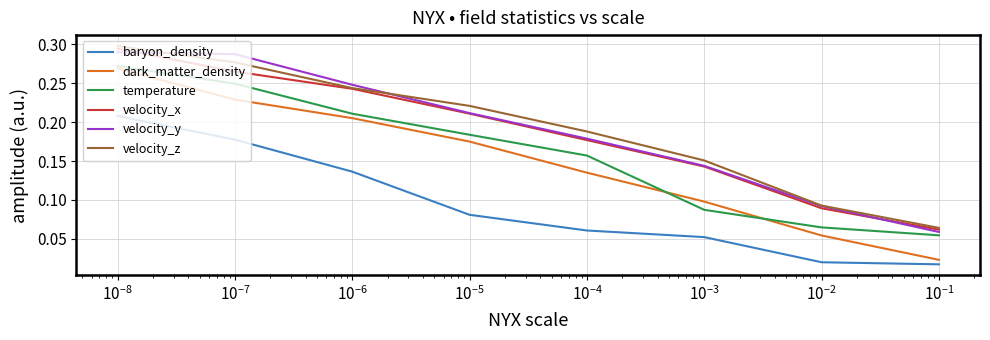

True or false: velocity_x and baryon_density intersect in this chart.

False